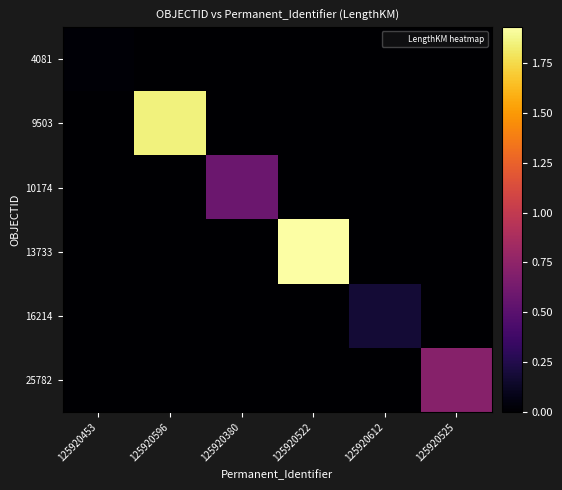

At how many categories does at least one series exceed 1?

2